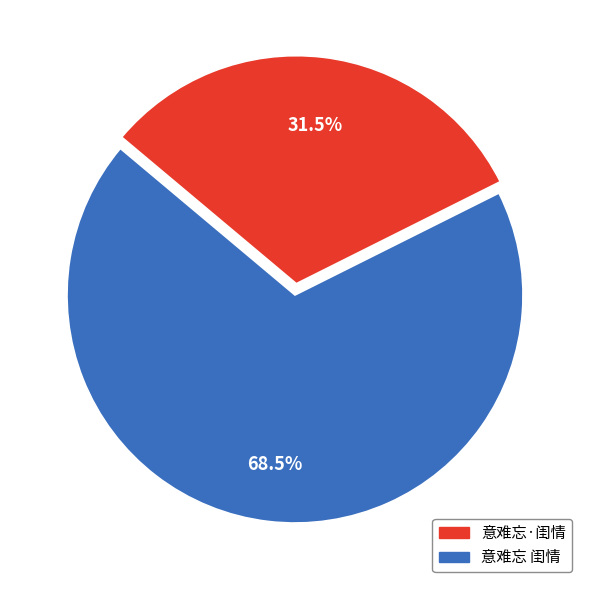

Approximately how many times larger is the value at 意难忘·闺情 compared to 意难忘 闺情?

0.5